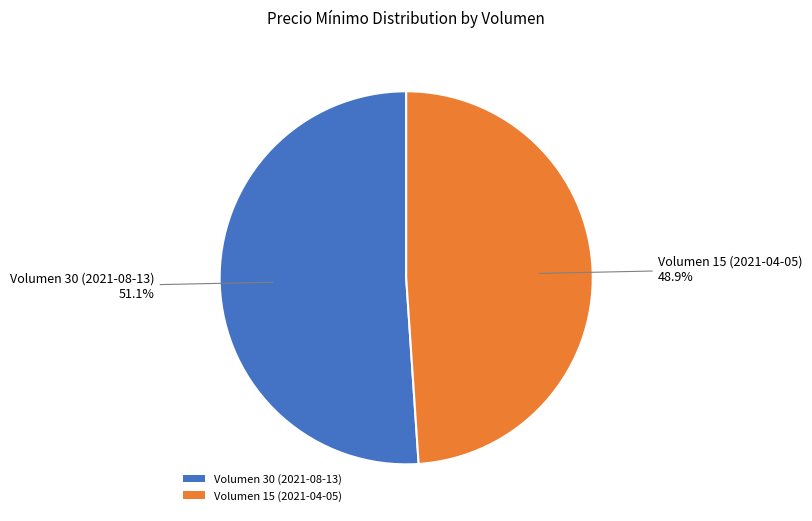

What is the total percentage of Volumen 15 (2021-04-05) and Volumen 30 (2021-08-13)?

100.0%